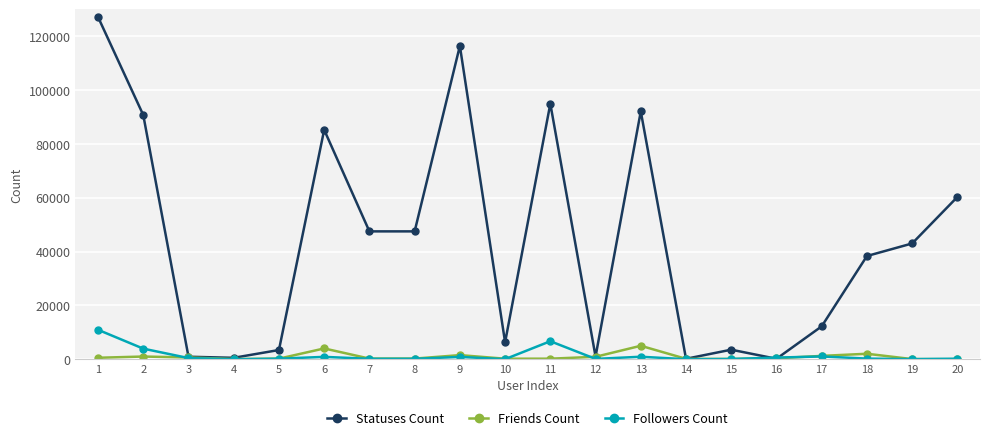

True or false: Followers Count has more than 1 points higher than both neighbors.

True